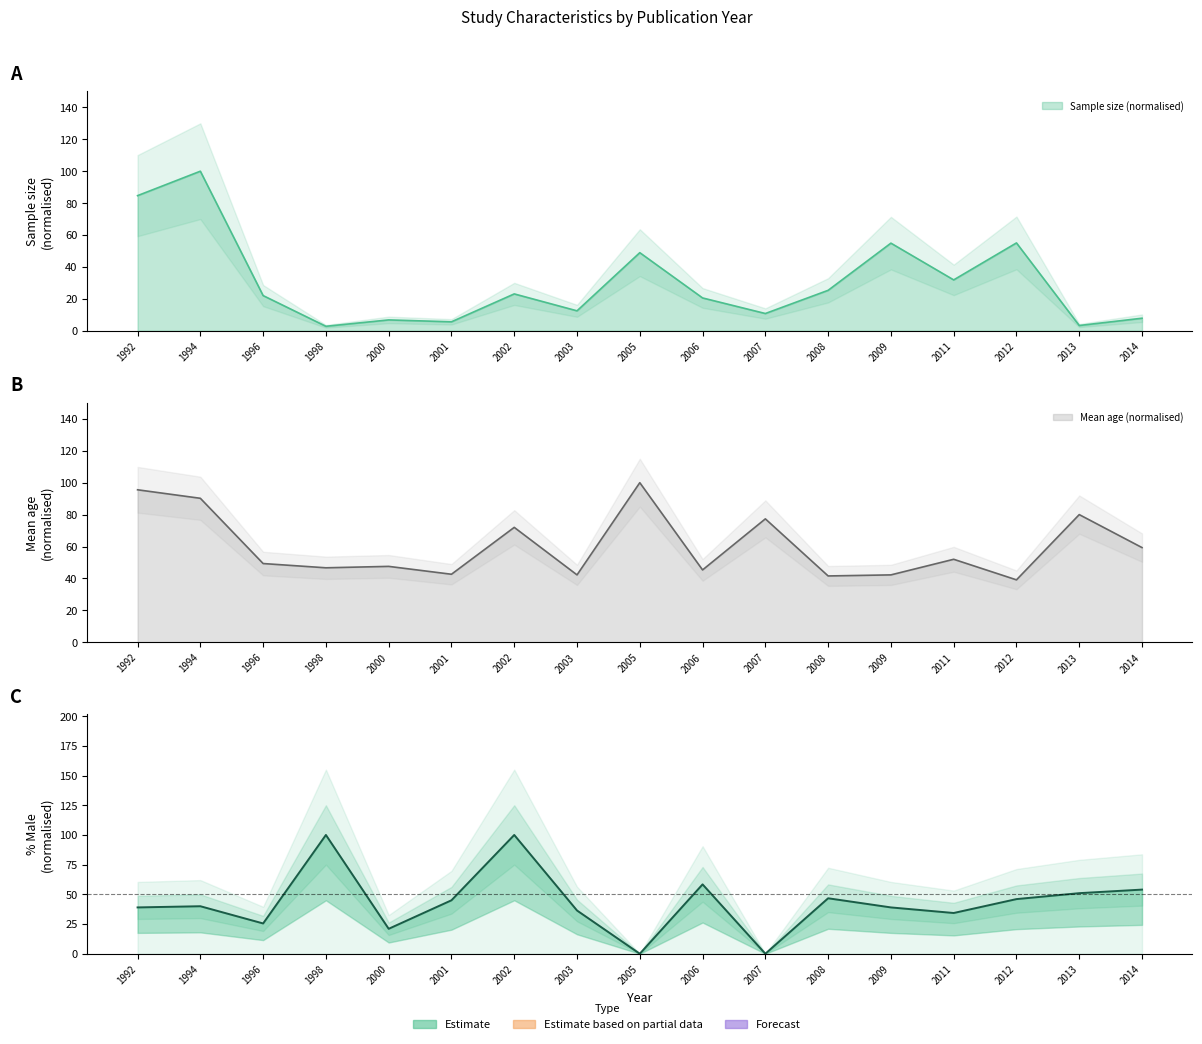

What is the value of the n point at the 9th from the left?

48.9